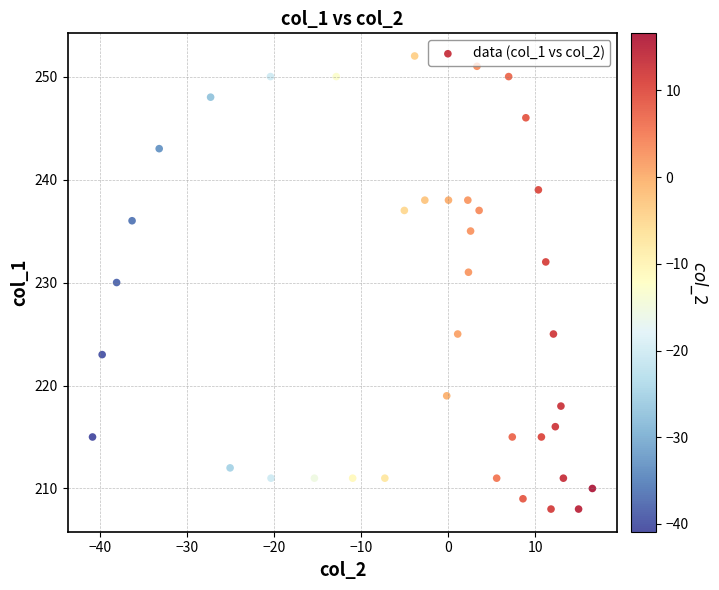

What is the range of Y values (max minus min)?

44